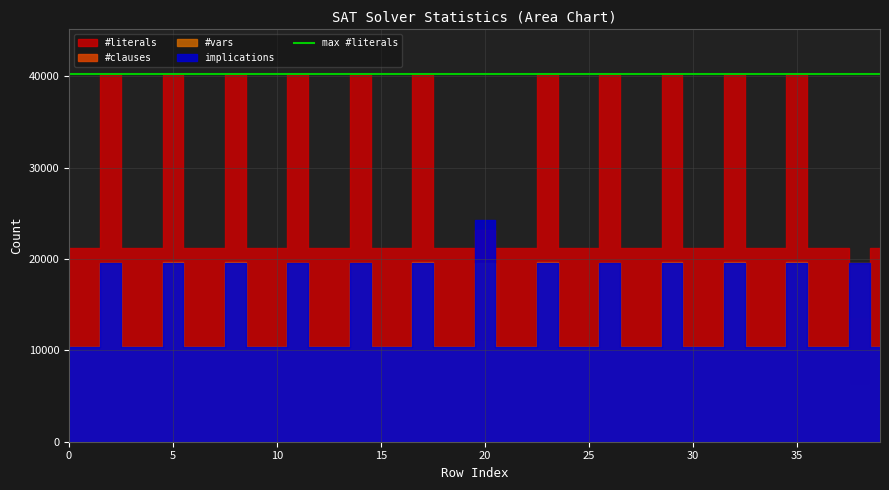

What is the lowest value of the #clauses series?

6230